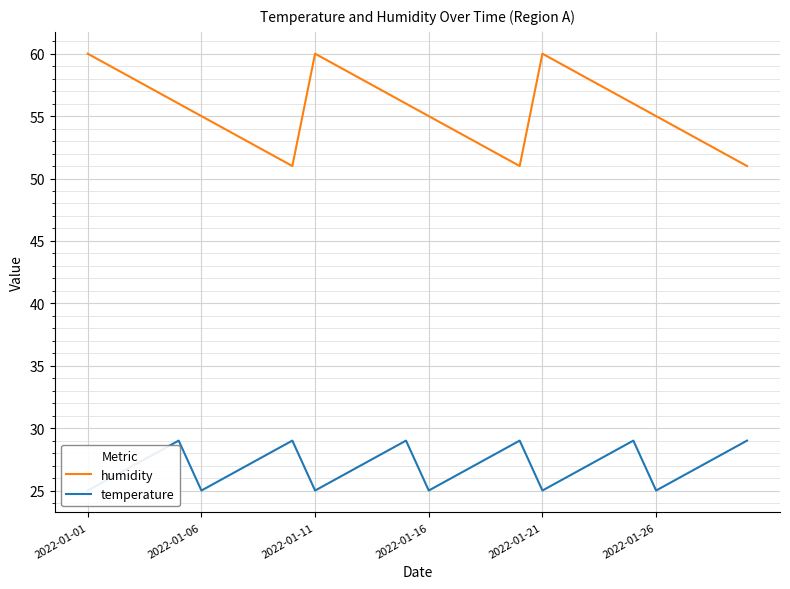

How many values in the humidity series exceed 56?

12